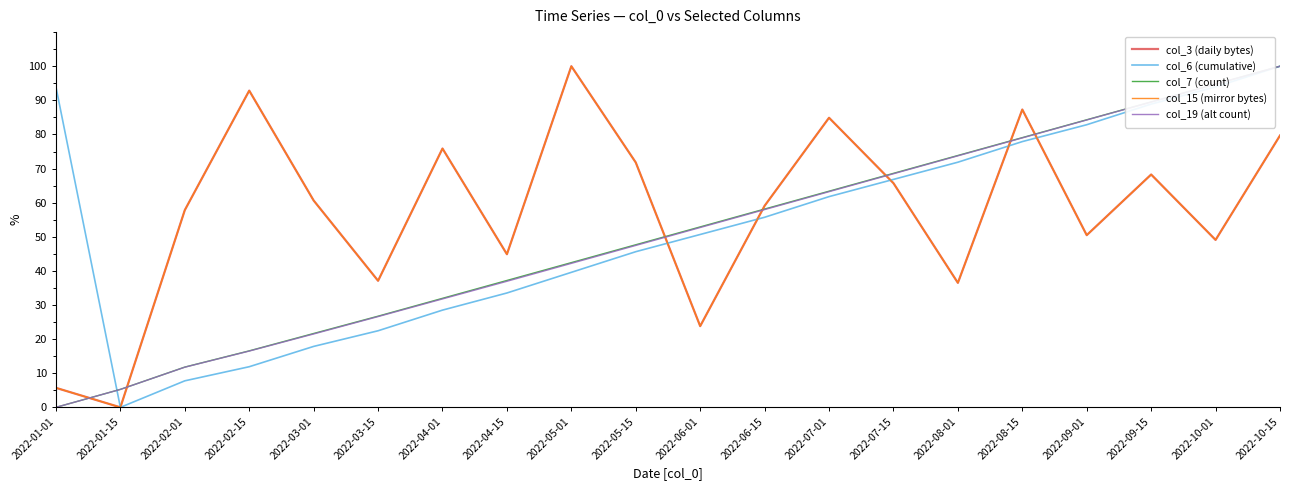

What is the label of the 9th point from the right?

2022-06-15